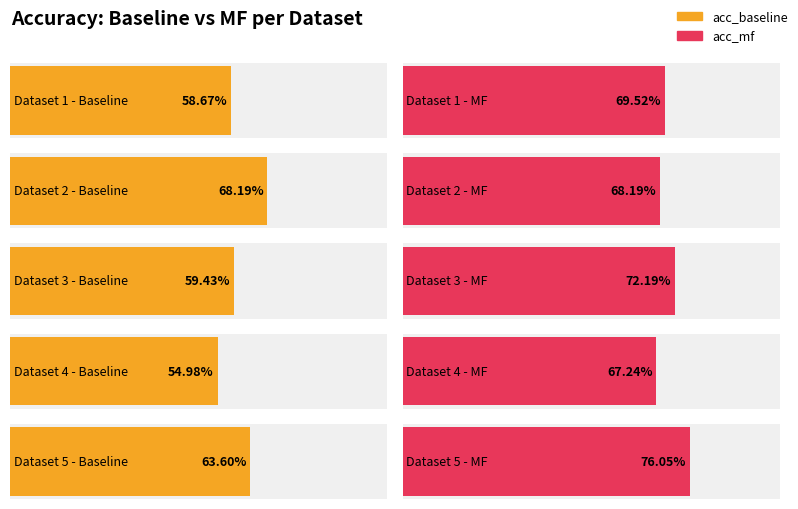

Where is acc_baseline nearest to the value 0?

4